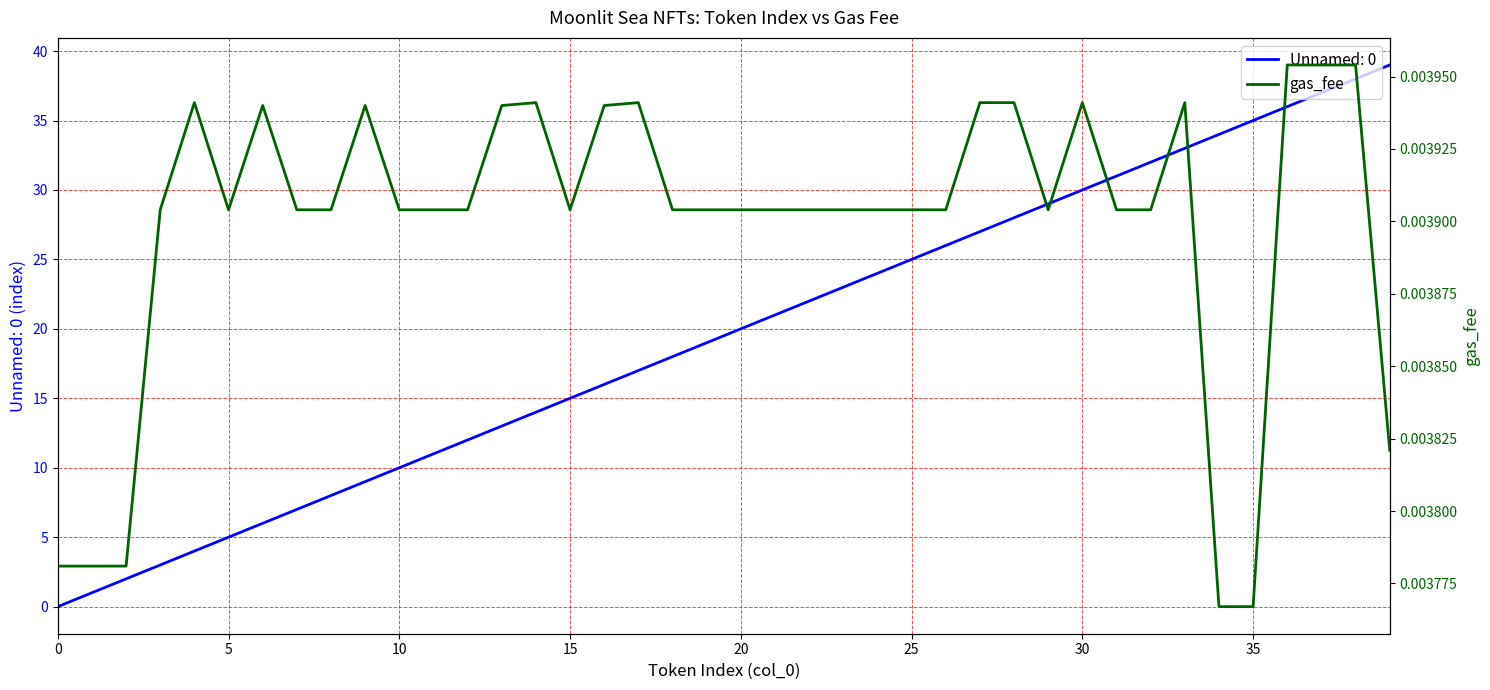

How many points are lower than both their immediate neighbors (excluding endpoints)?

3